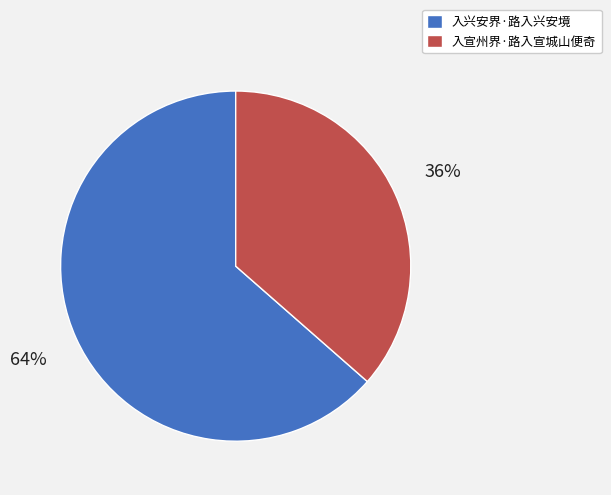

Which has a higher value, 入宣州界·路入宣城山便奇 or 入兴安界·路入兴安境?

入兴安界·路入兴安境